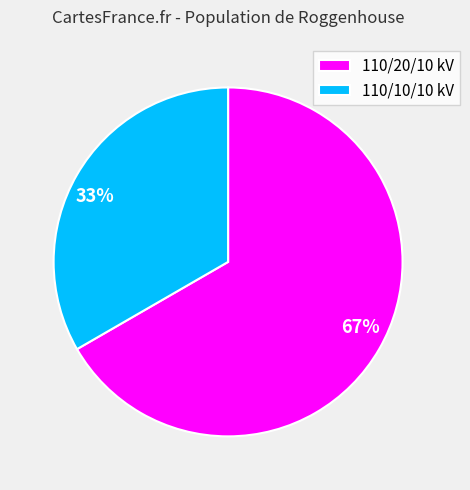

Do 110/20/10 kV and 110/10/10 kV together represent more than half of the pie?

Yes